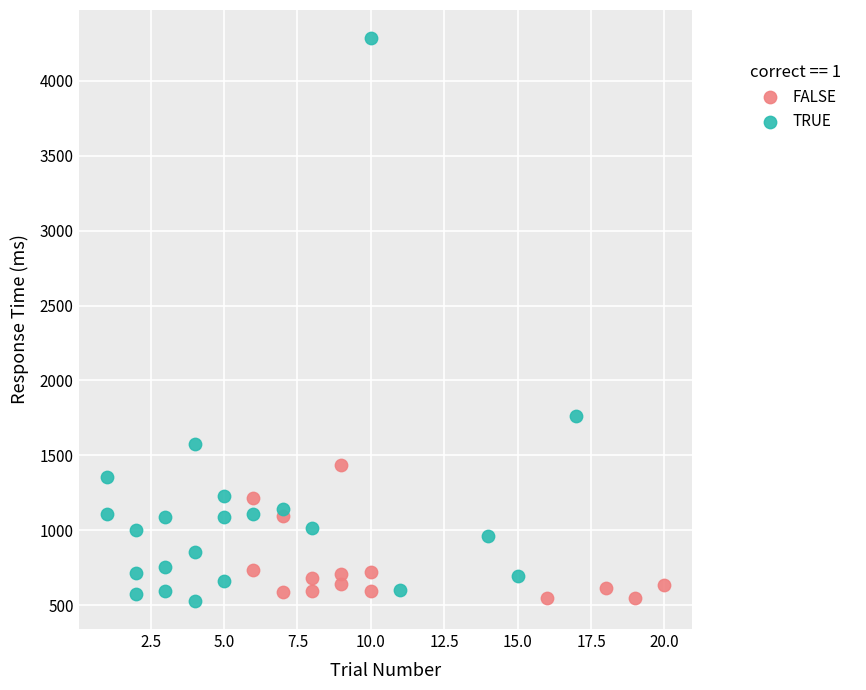

Which series contains the highest Y value?

TRUE